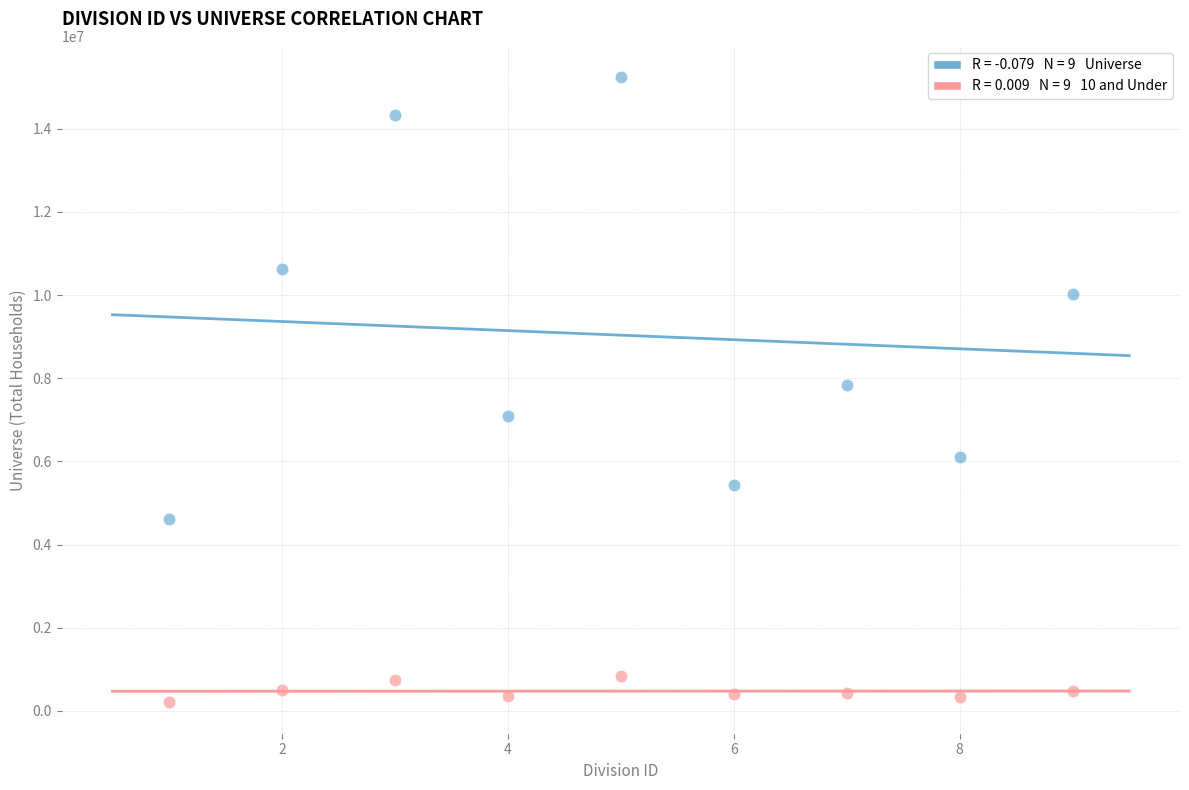

Across all data points, what is the range of X values (max minus min)?

8